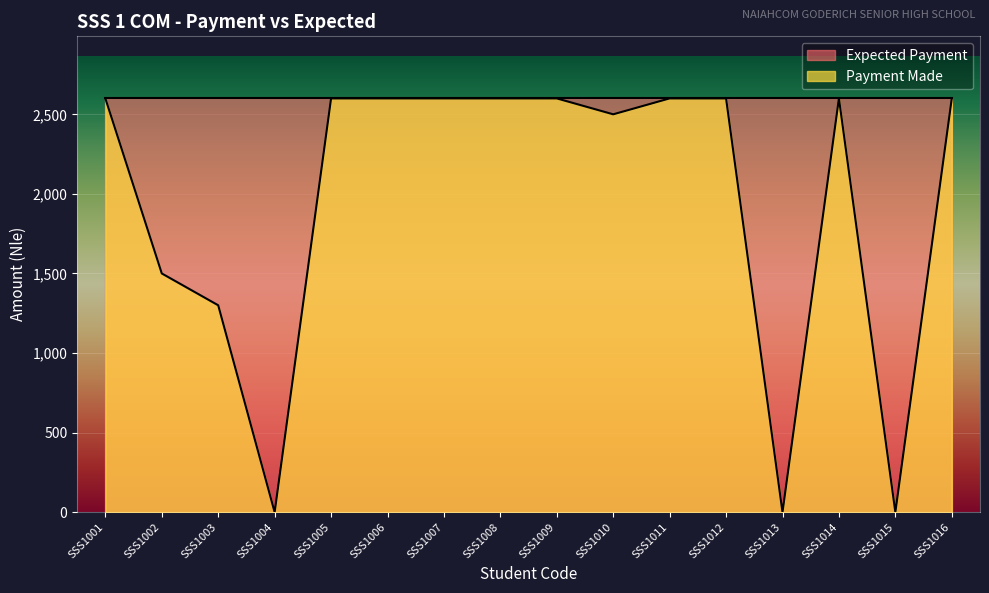

How many lines are shown in the chart?

2